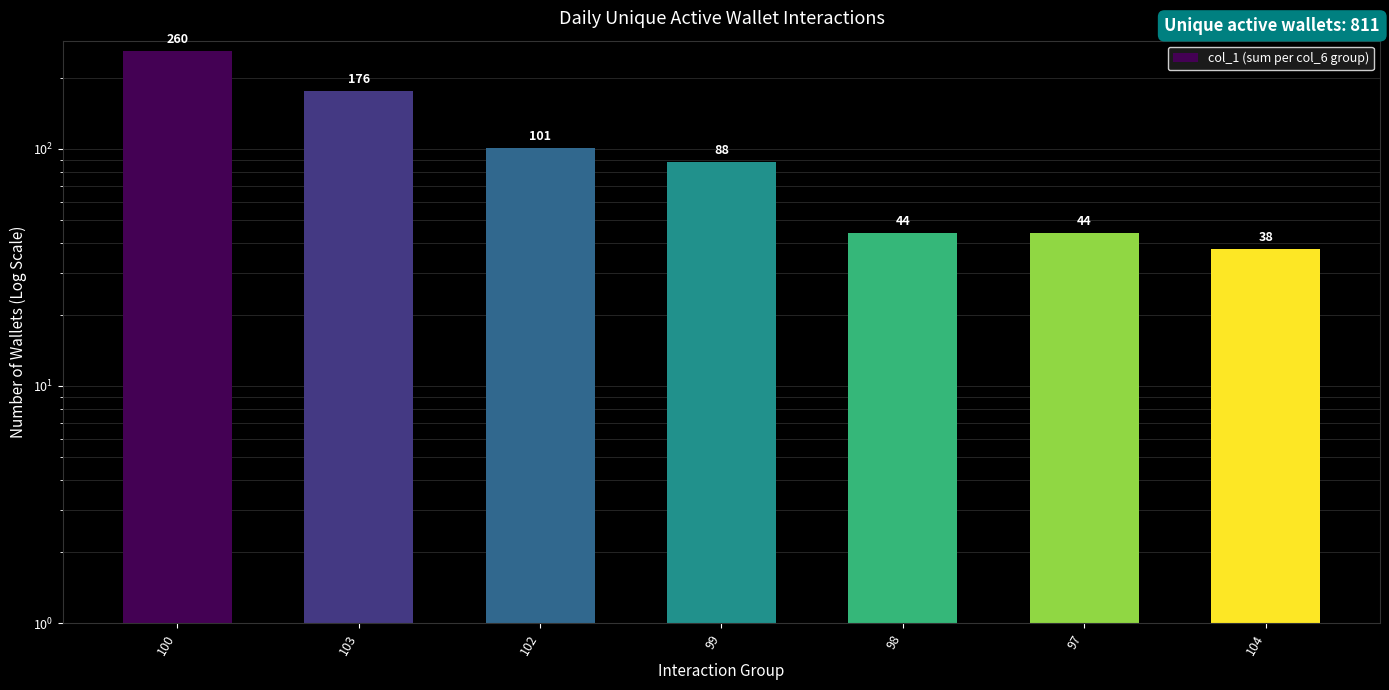

List the labels in order of value, smallest first.

104, 98, 97, 99, 102, 103, 100